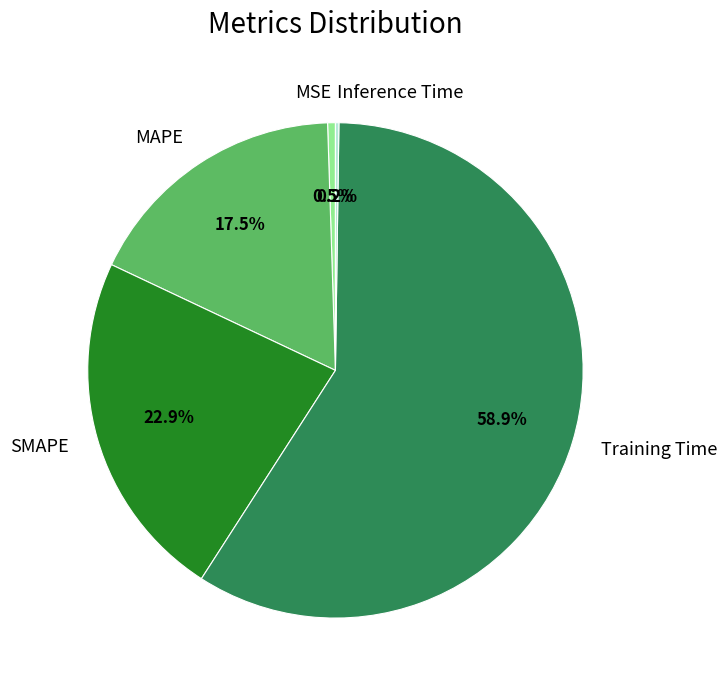

What is the largest slice in the pie chart?

Training Time